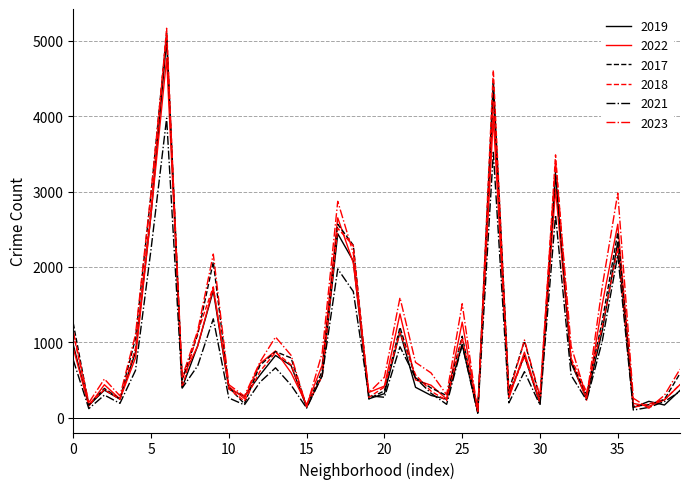

Which series has the largest range (max minus min)?

2018